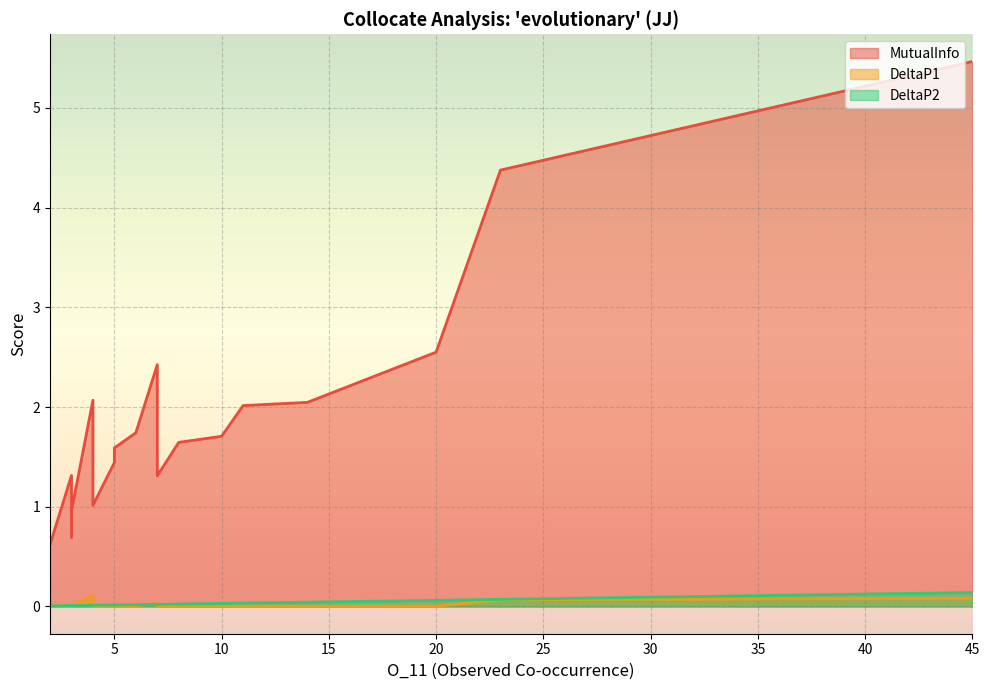

At 2, list the series in order from largest to smallest.

MutualInfo, DeltaP2, DeltaP1